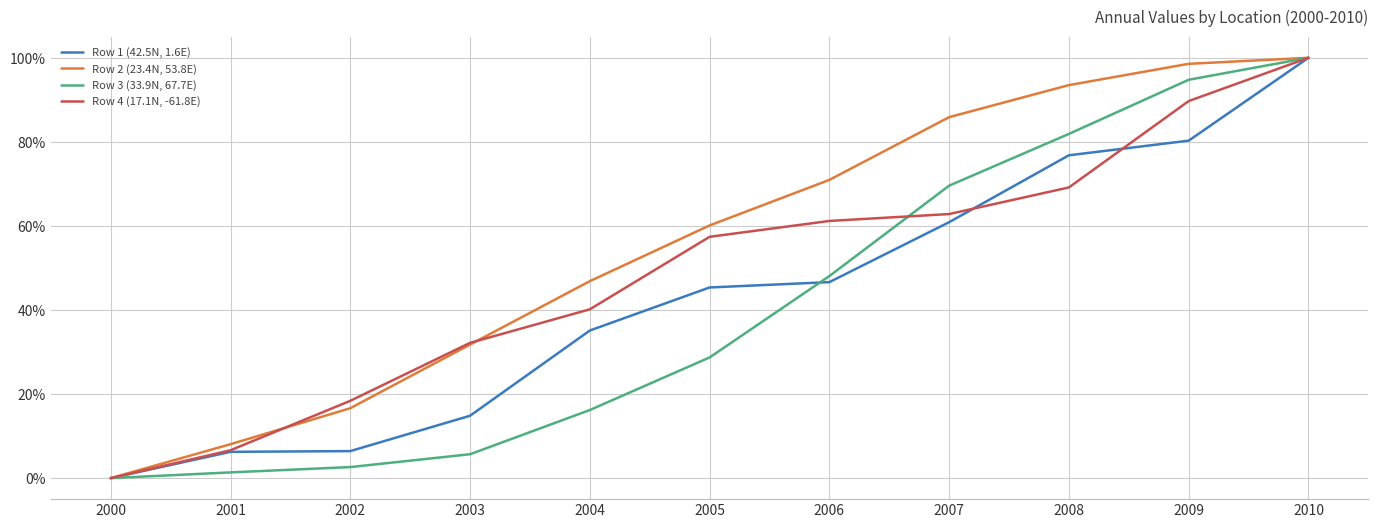

True or false: Row 4 (17.1N, -61.8E) has a value of 18.4 at 2002.

True